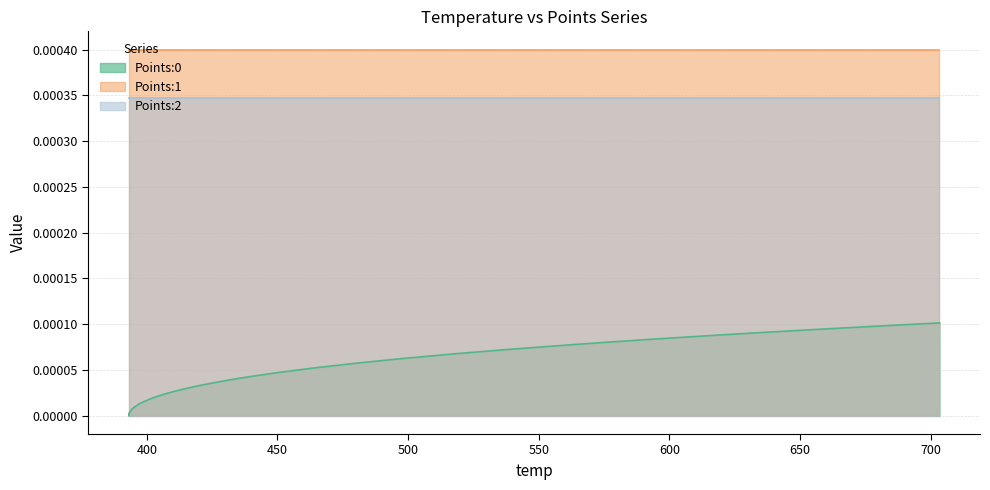

At 16, list the series in order from largest to smallest.

Points:1, Points:2, Points:0